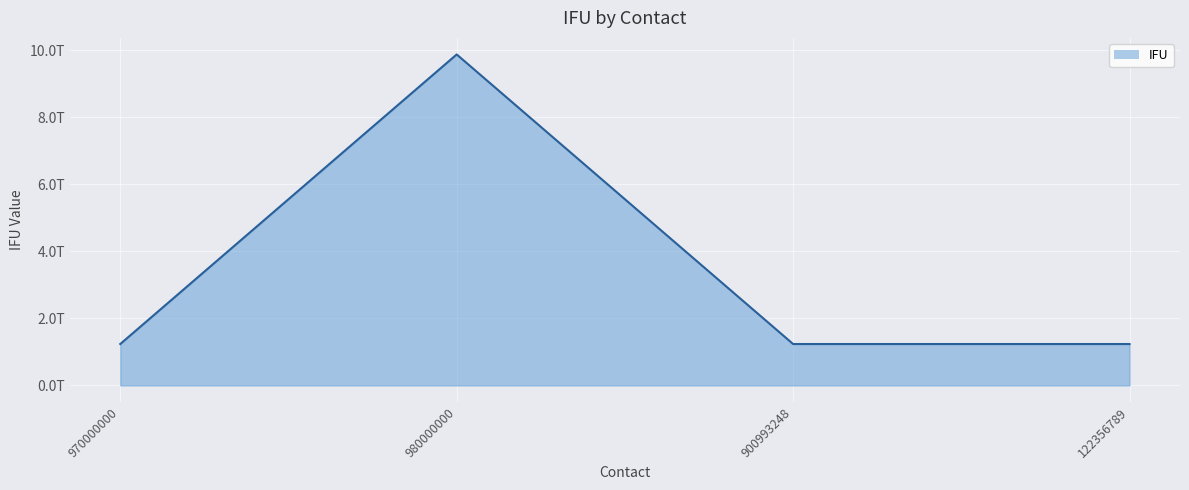

Does the chart display data point markers on the line(s)?

No